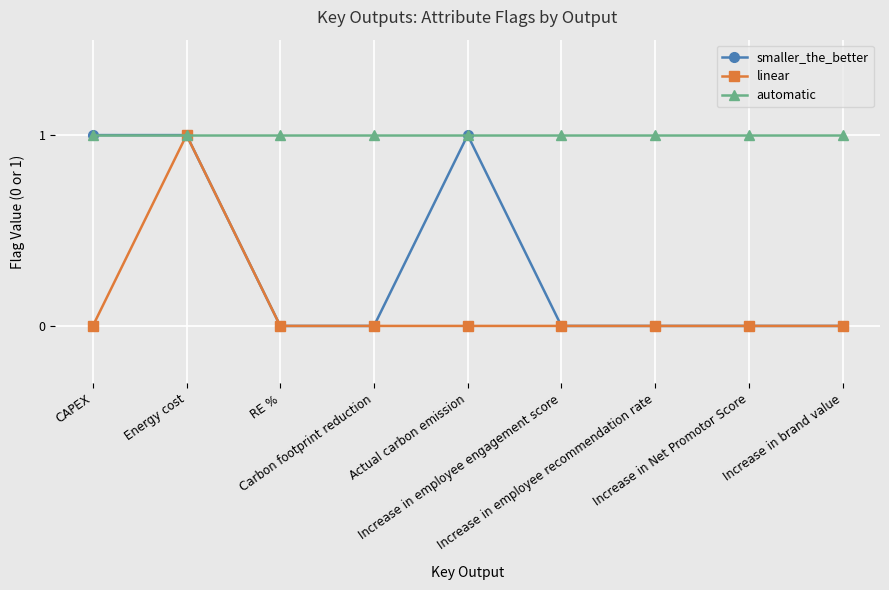

List the series in order of their overall mean, highest first.

automatic, smaller_the_better, linear